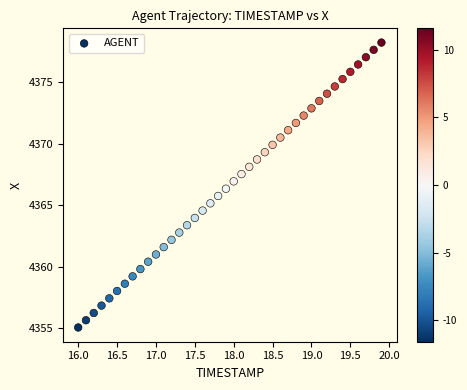

What is the range of Y values (max minus min)?

23.2